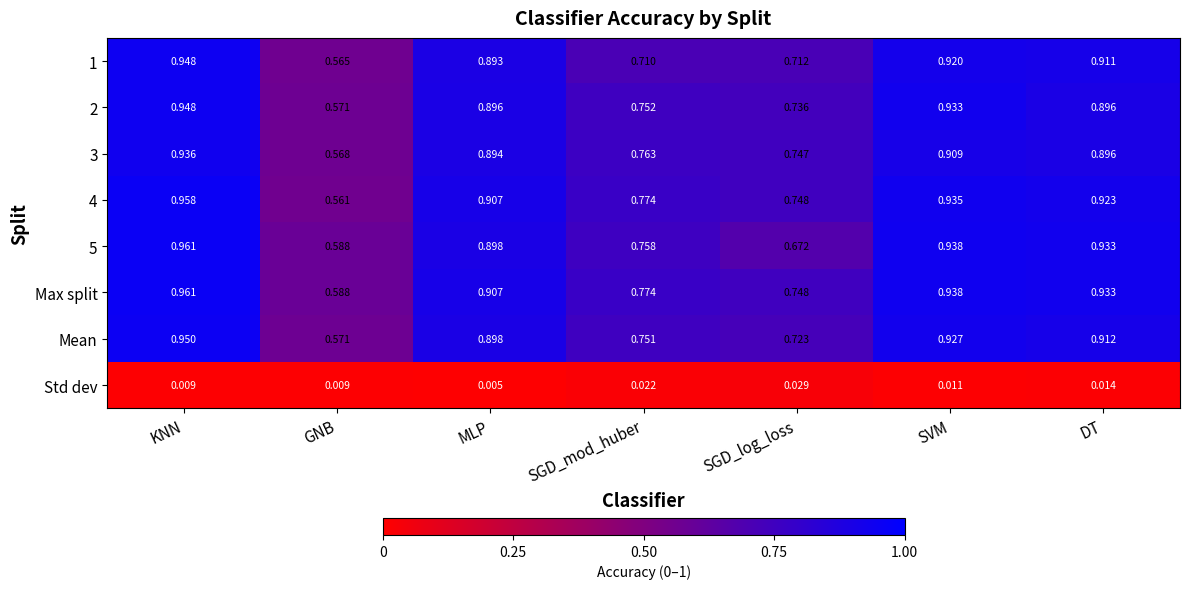

At which category does the chart reach its minimum across all series?

MLP